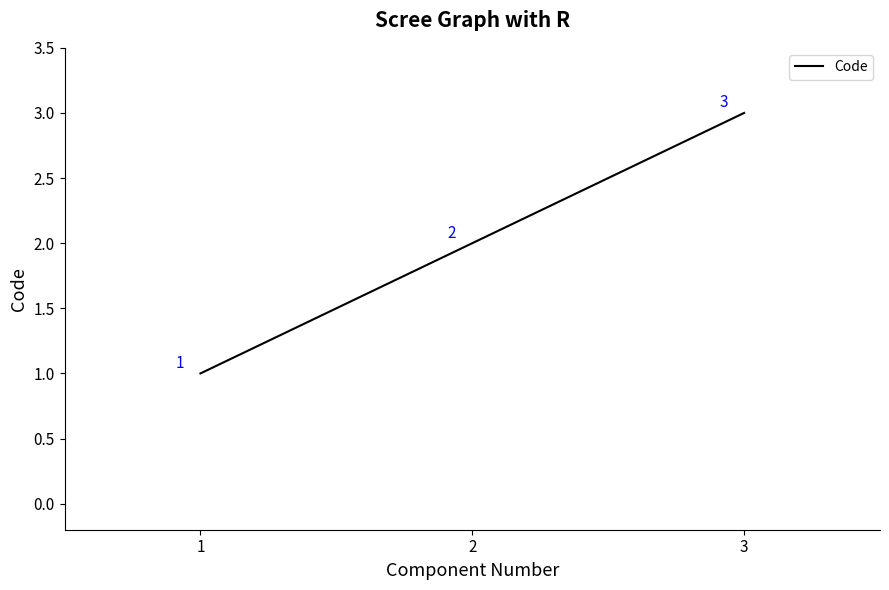

List the labels in order of value, largest first.

3, 2, 1